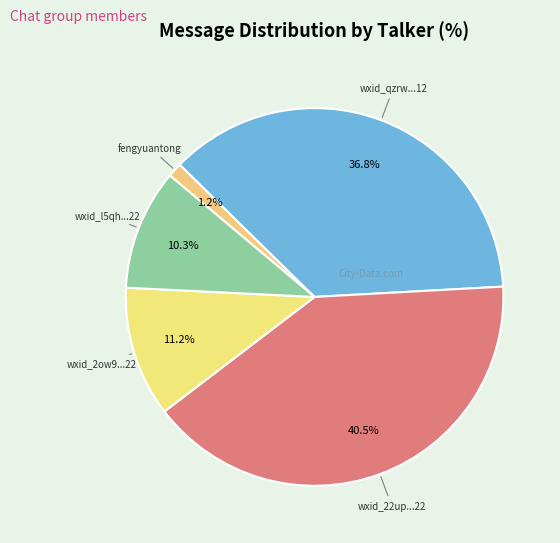

Between wxid_22up...22 and fengyuantong, which is larger?

wxid_22up...22